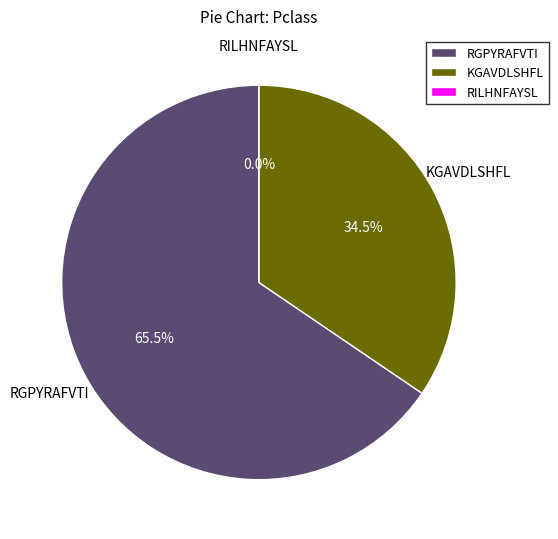

To the nearest percent, what is the average slice percentage?

33%